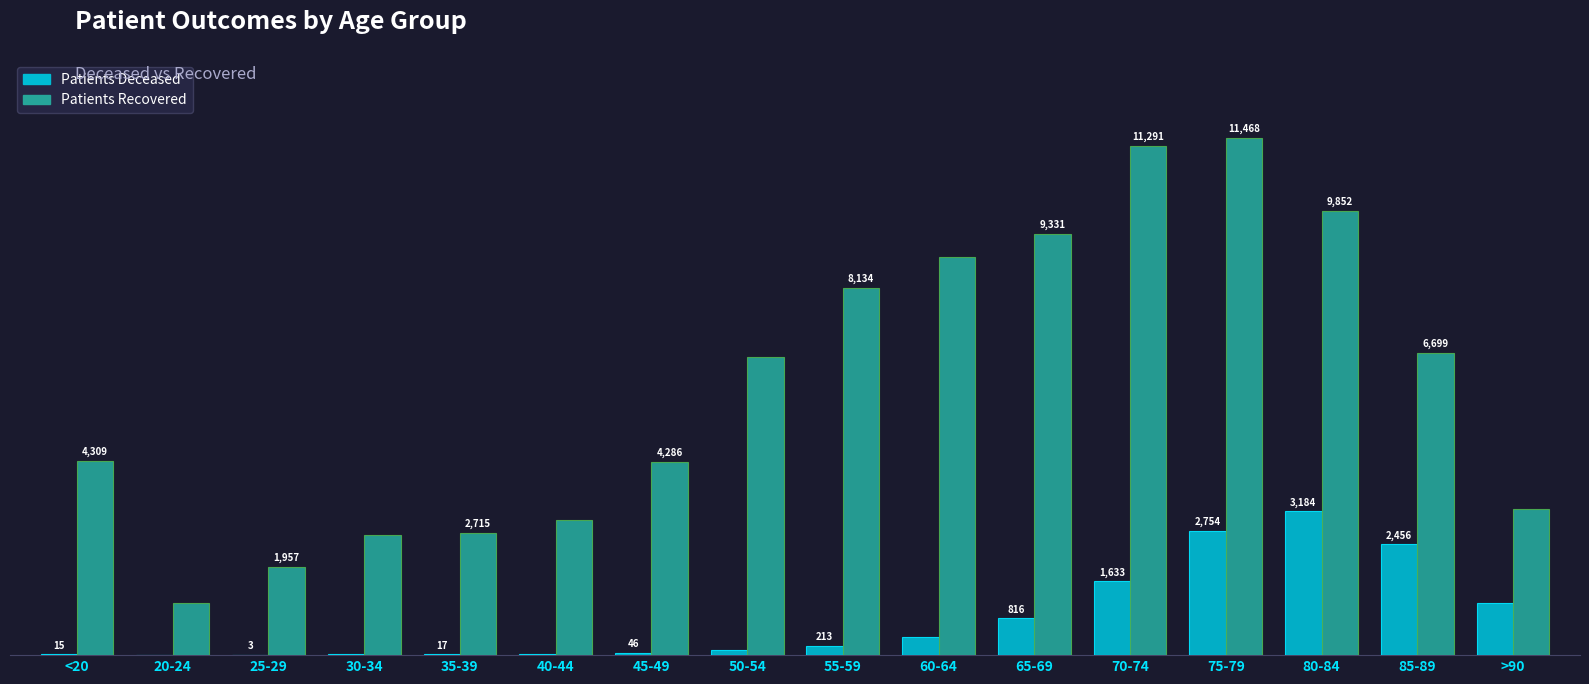

At which category is the sum across all series the highest?

75-79